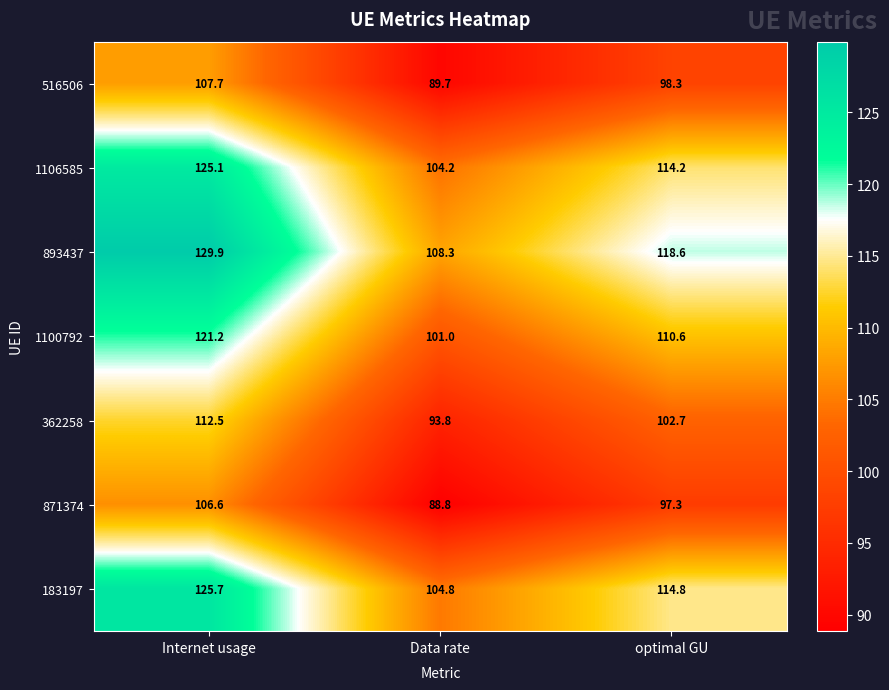

At how many categories does at least one series exceed 96?

3